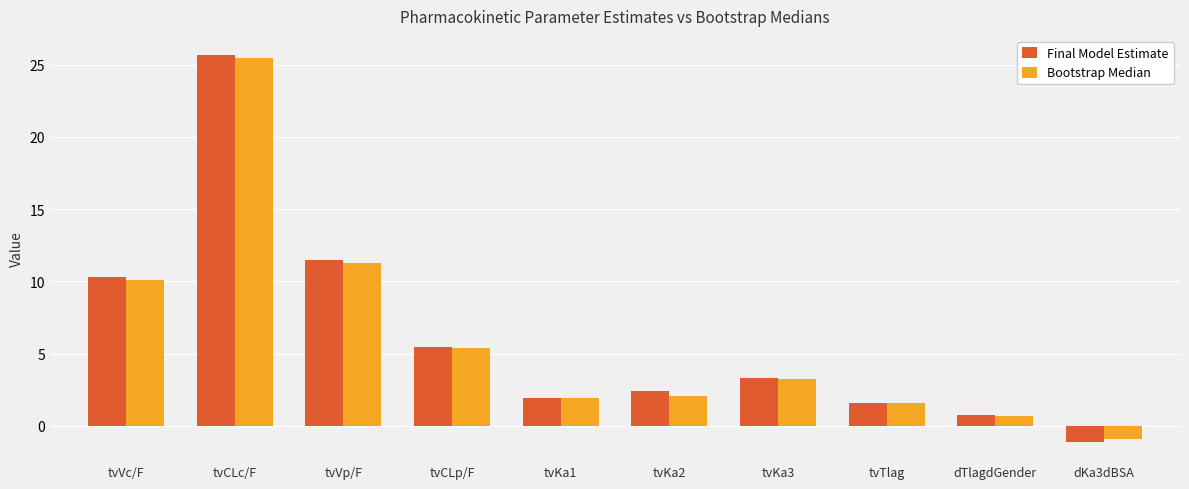

Is the value of Final Model Estimate at tvKa1 greater than the value of Bootstrap Median at dTlagdGender?

Yes